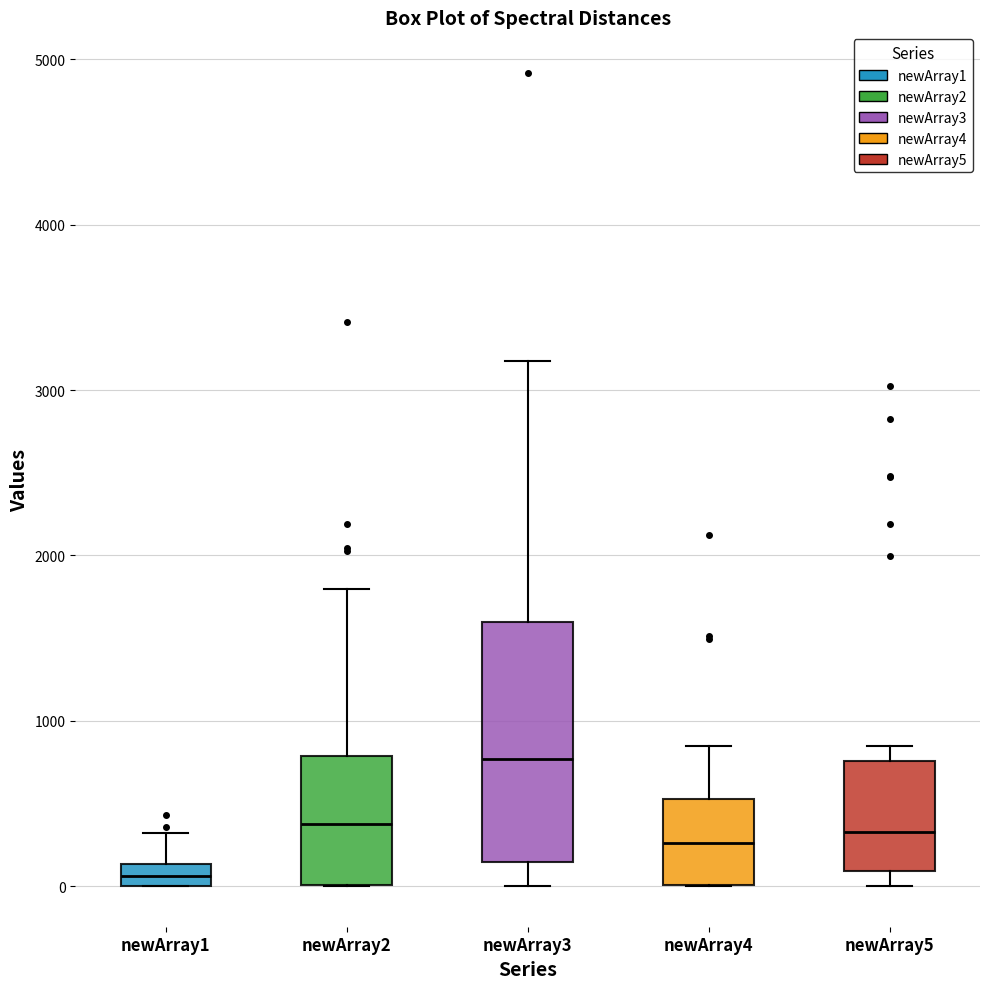

Which box's median line is the lowest?

newArray1